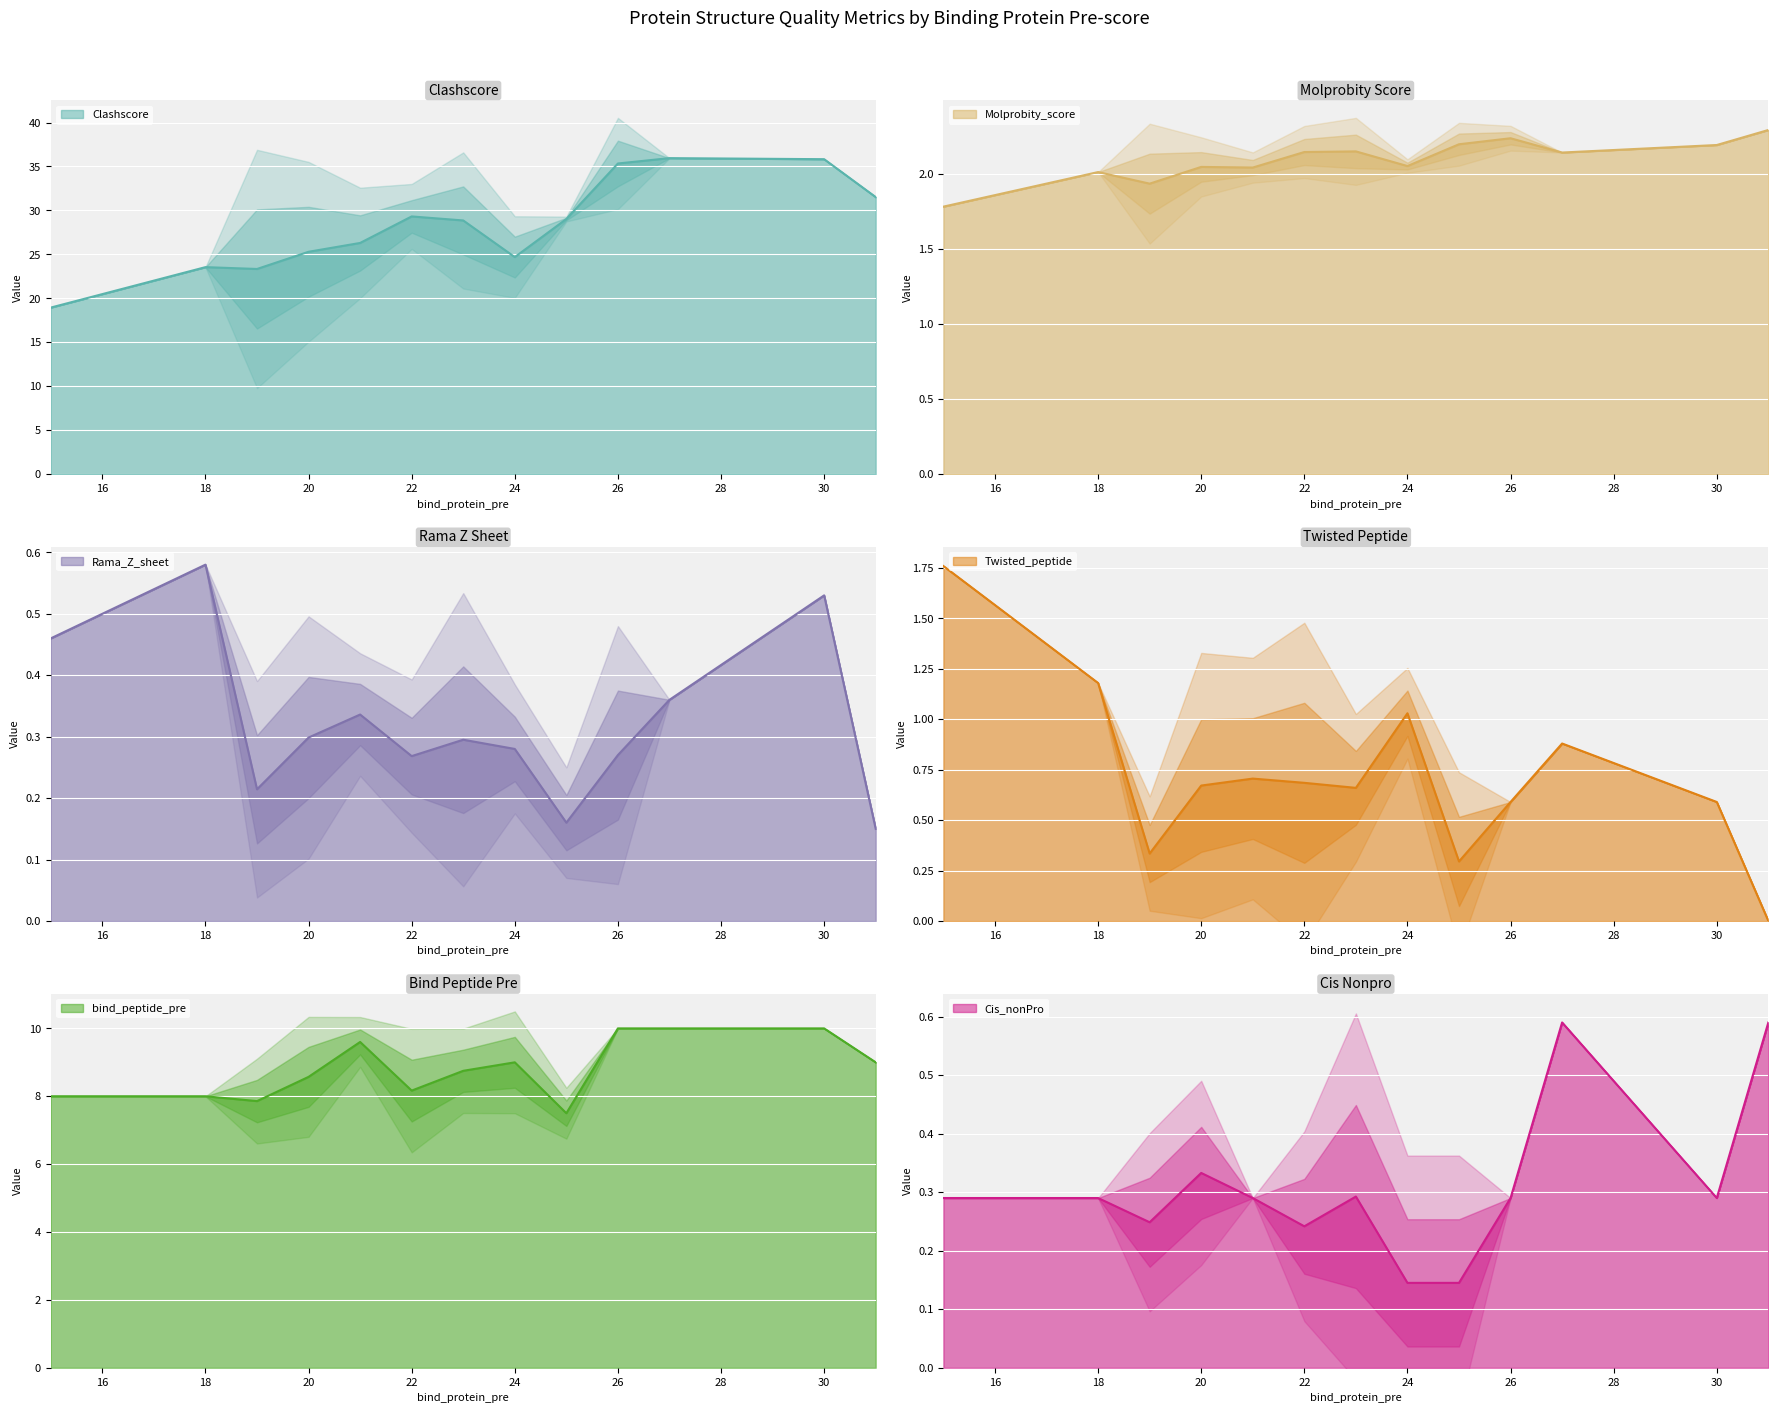

What is the difference between the Cis_nonPro values at 22 and 27?

0.3